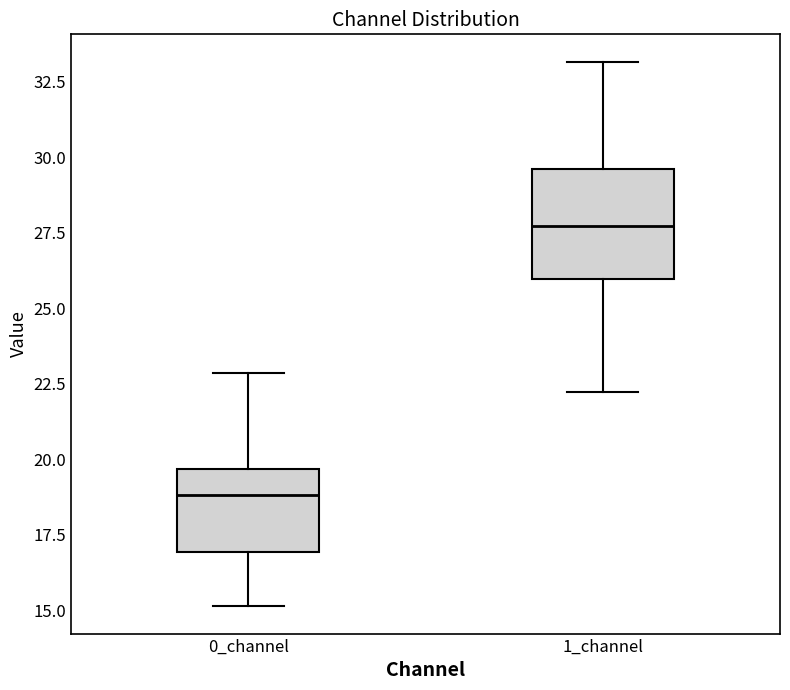

Where is the upper edge of the box for 0_channel on the y-axis? The values are not printed on the chart, so give them approximately, as read against the axis.

19.5